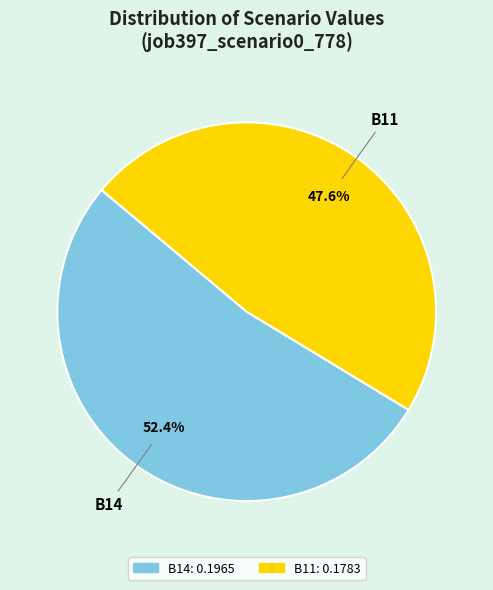

Is there any slice that represents more than half of the pie?

Yes